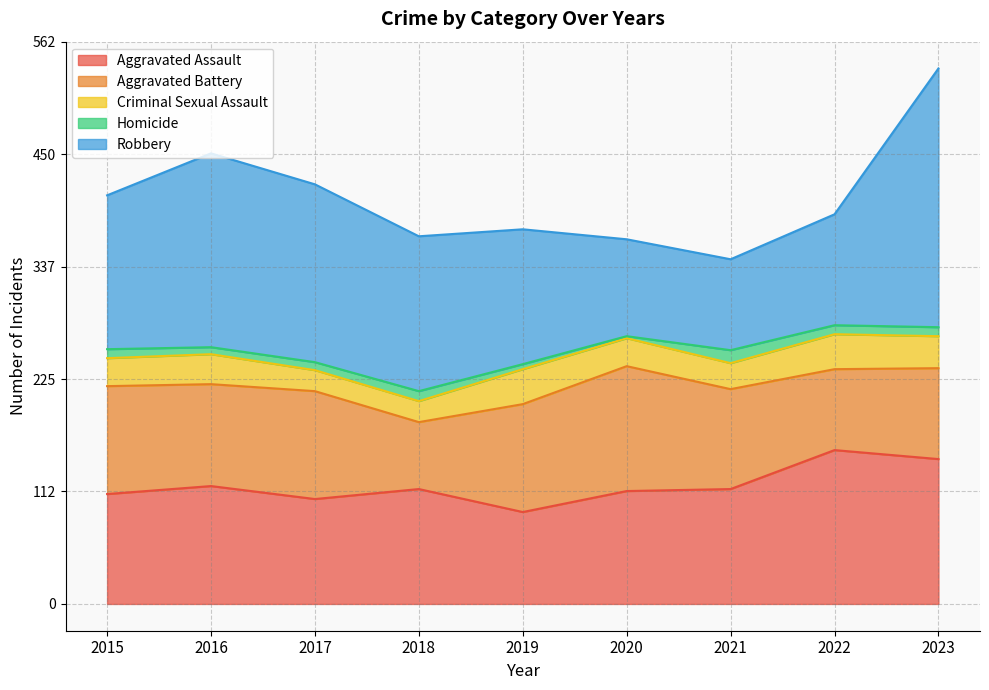

Where is the first local minimum for Robbery?

2021